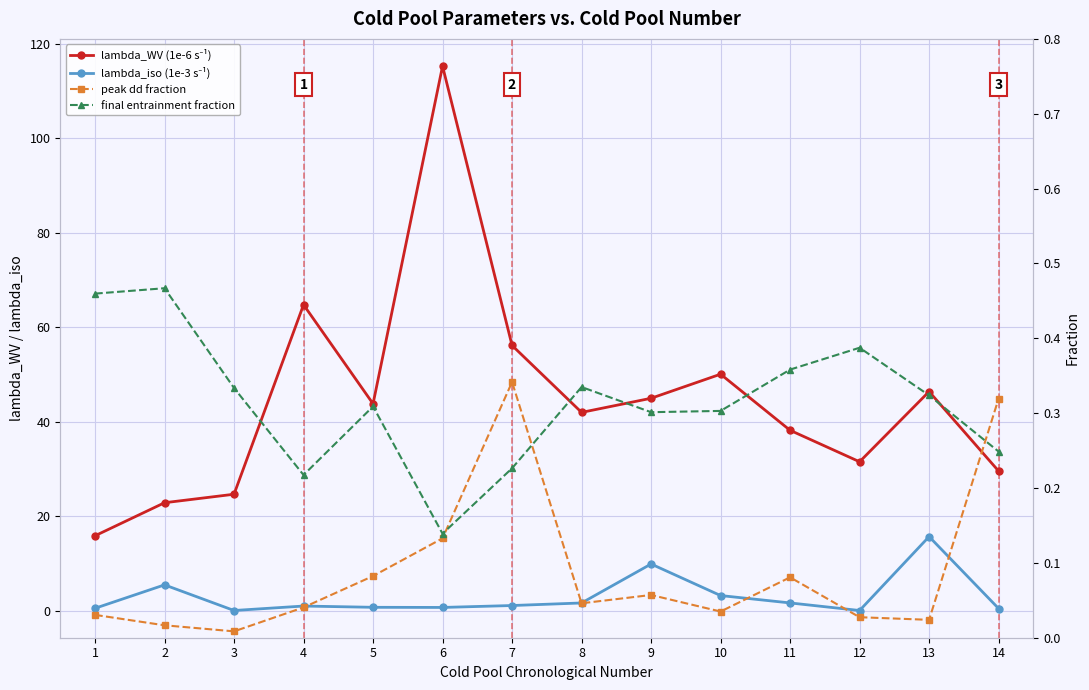

At which category is the sum across all series the highest?

6